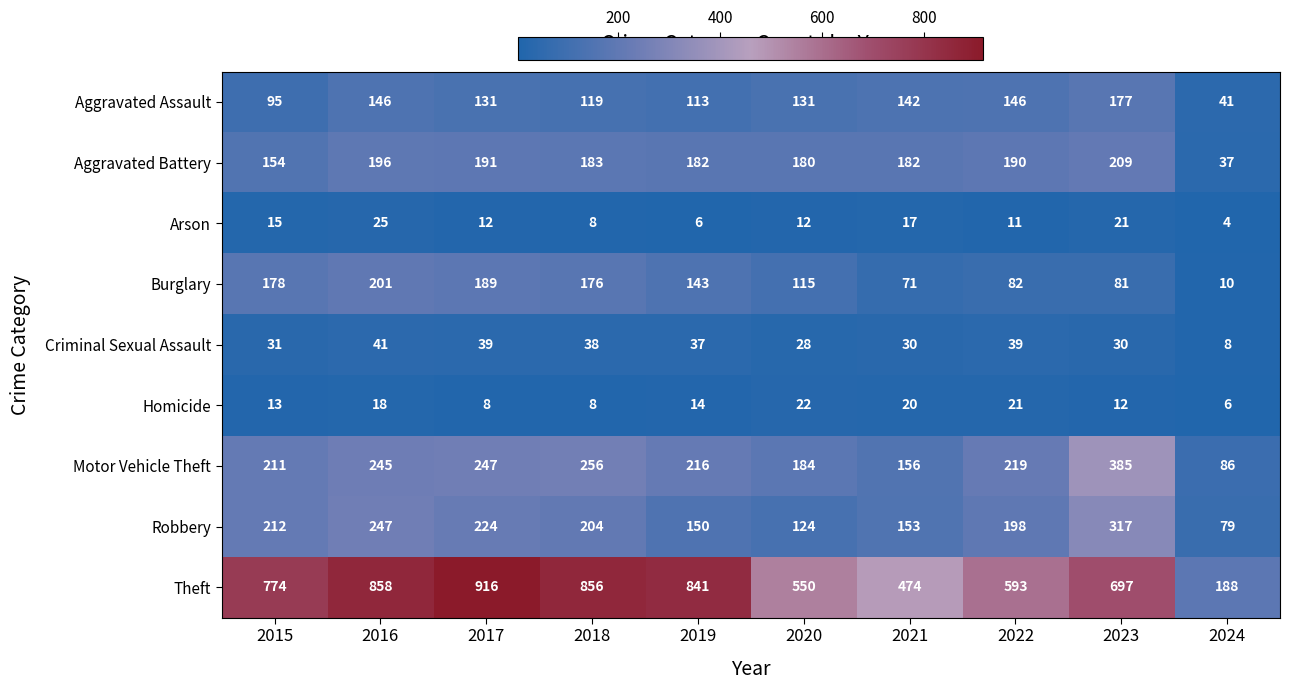

Where is Arson nearest to the value 14?

2015